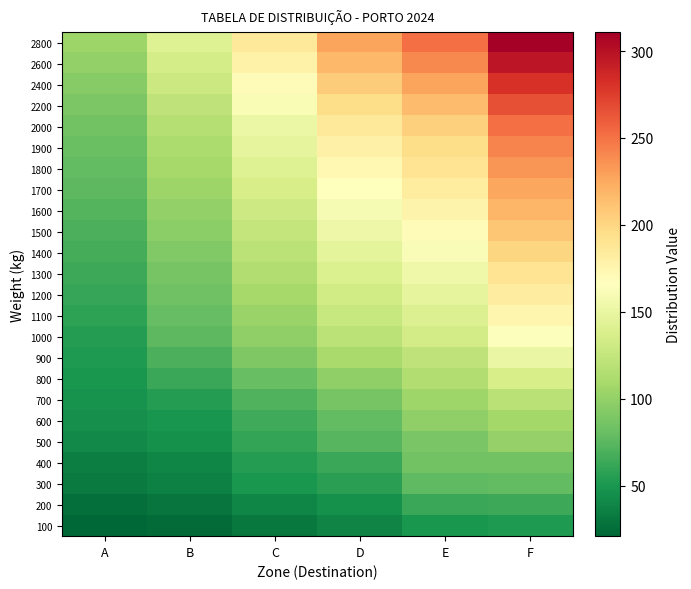

Count the number of categories in the chart.

6